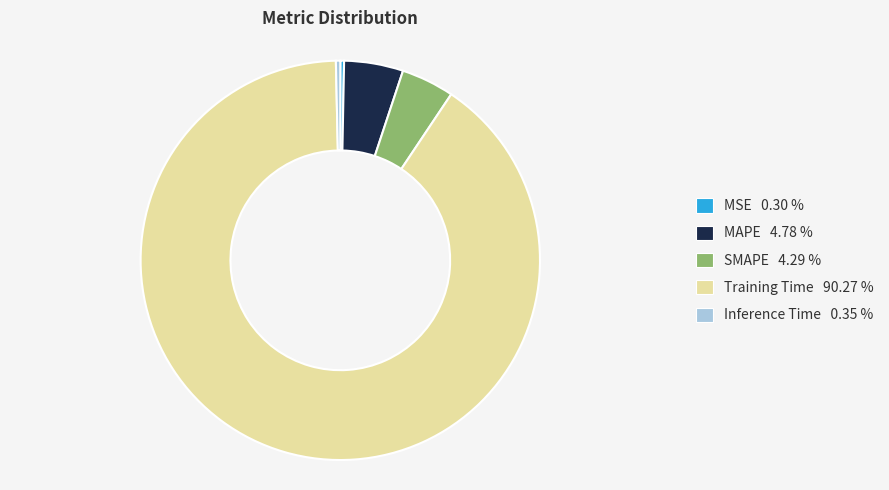

Does Training Time account for over 50% of the chart?

Yes